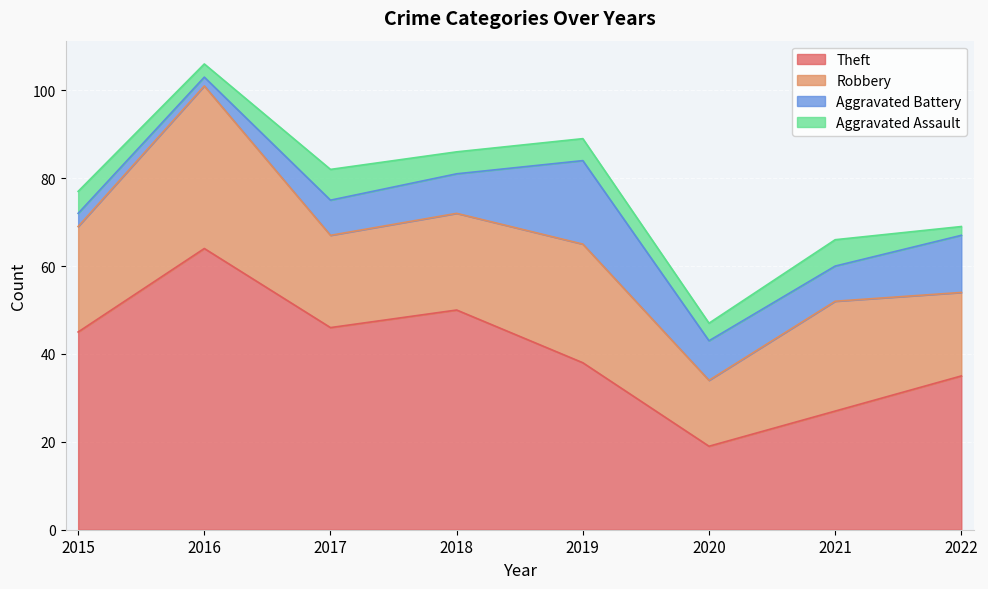

At which category is the sum across all series the highest?

2016